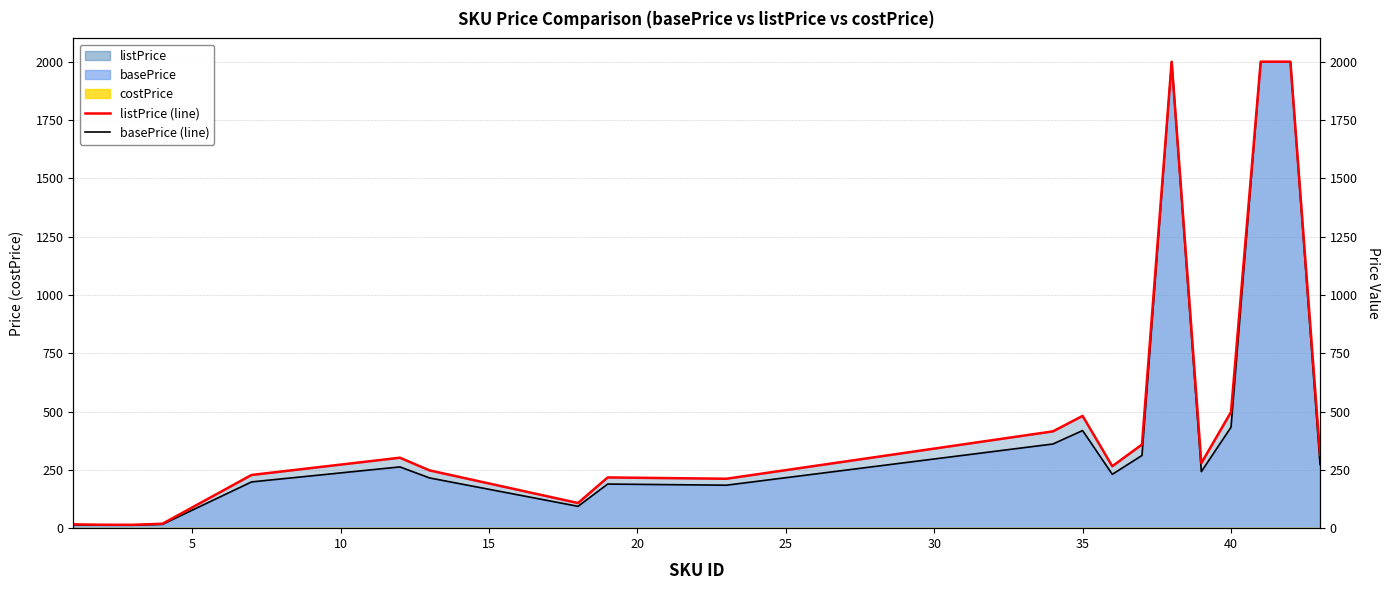

Rank the series at 40 from highest to lowest value.

listPrice (line), basePrice (line)